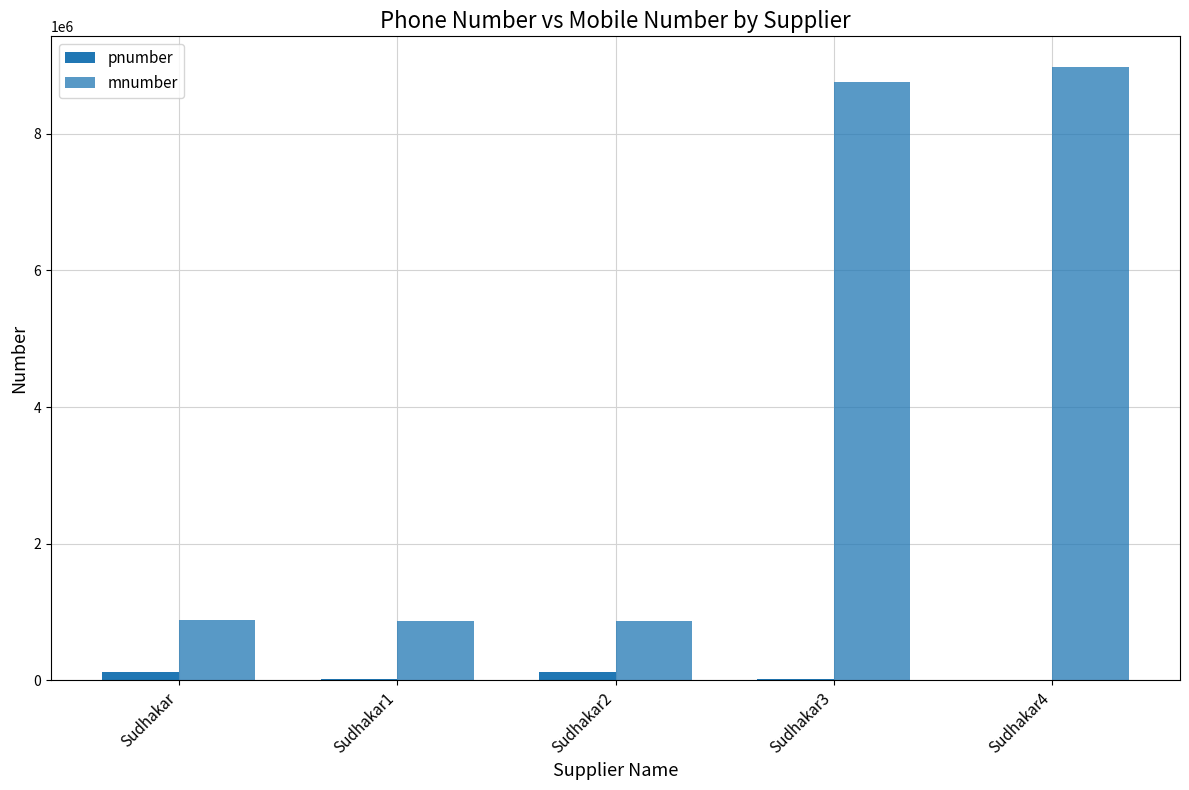

Count the number of data series in this chart.

2